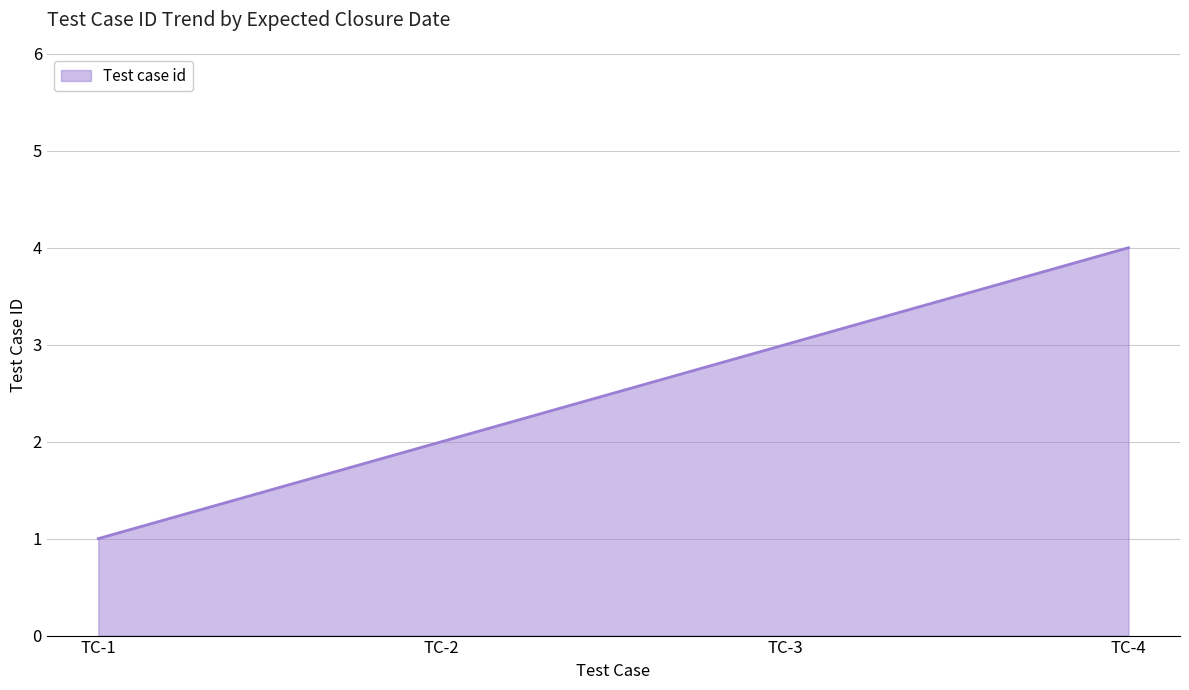

How many values are below 3?

2